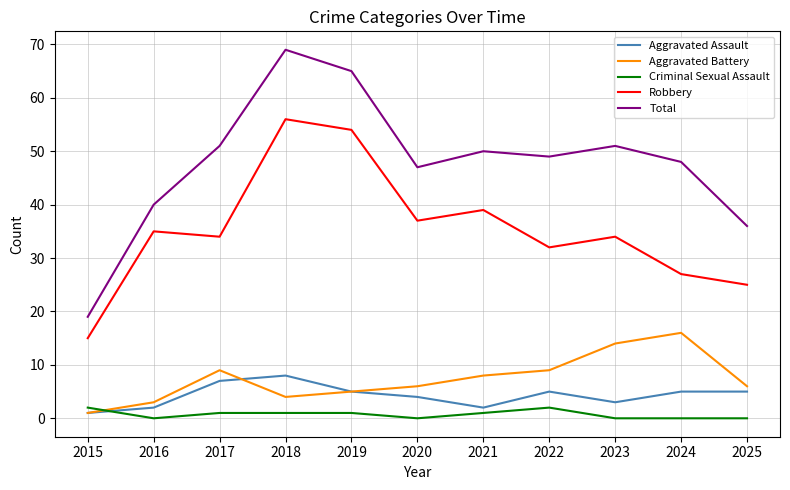

What is the greatest value displayed?

69